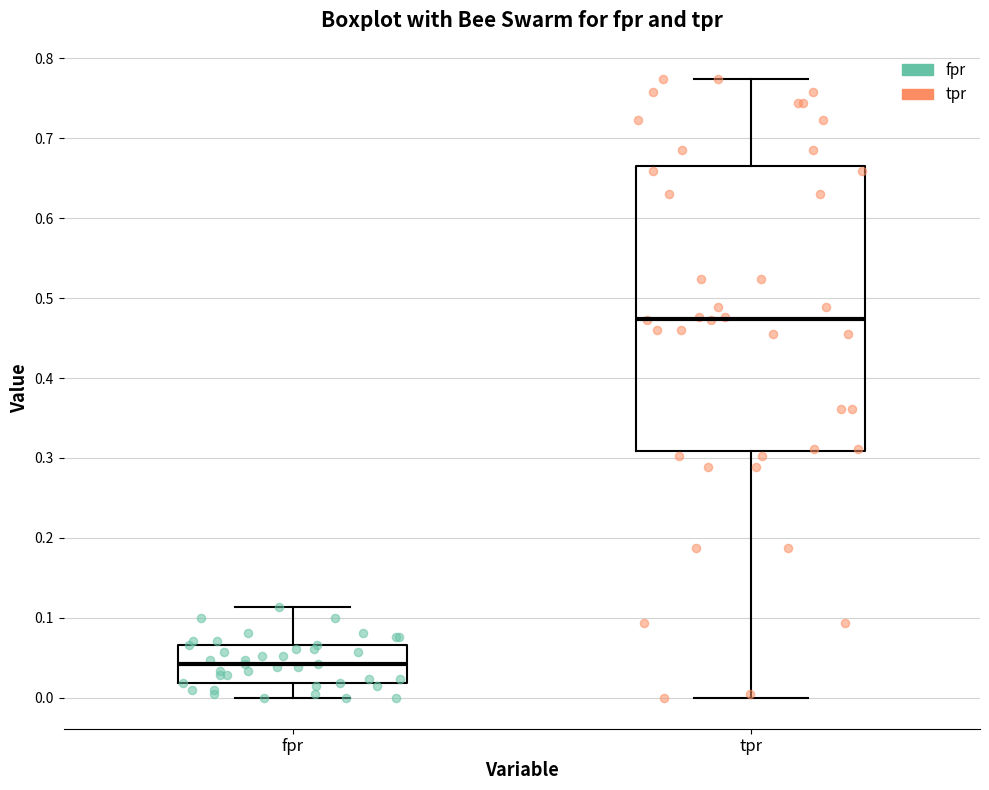

Which box is the tallest, from its lower edge to its upper edge?

tpr